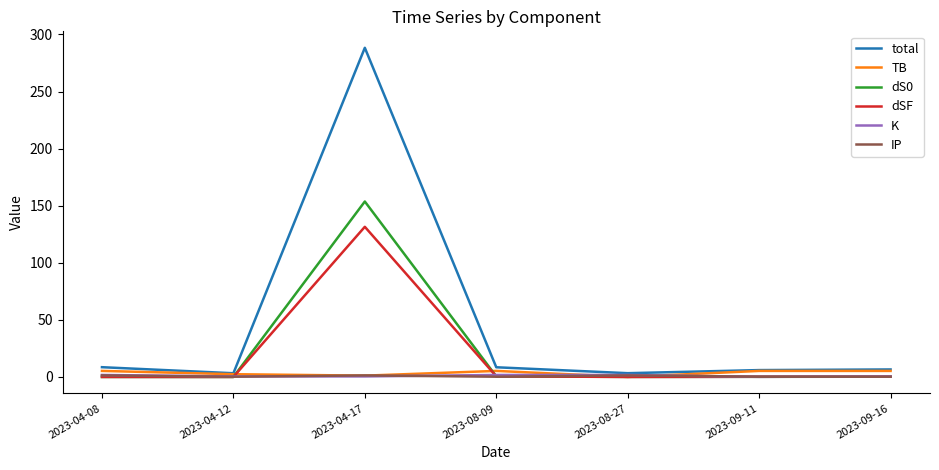

What is the difference between the second highest and second lowest values in the dS0 series?

0.5